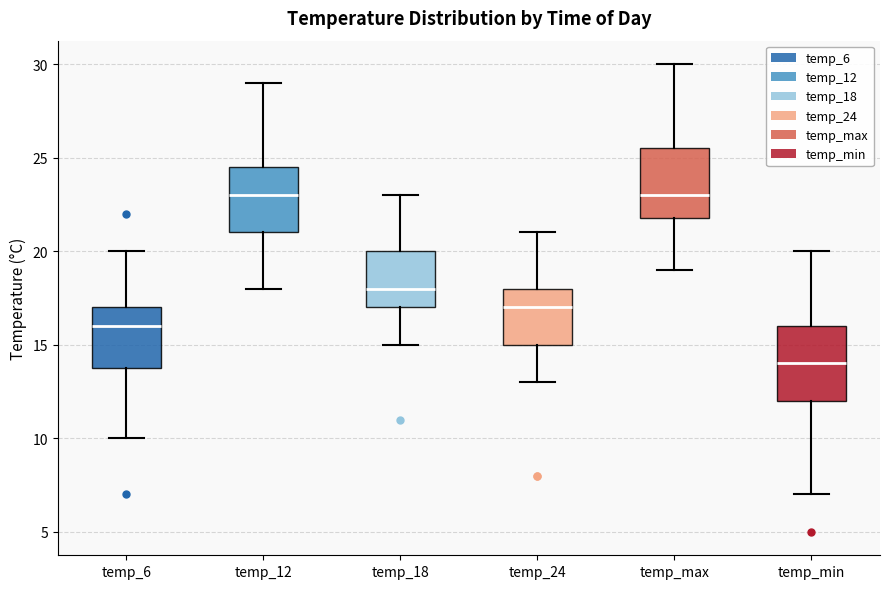

Reading left to right, read every box against the y-axis: the position of its median line, the range the box covers, and the ends of its whiskers. The values are not printed on the chart, so give them approximately, as read against the axis.

temp_6: median 16.0, box 14.0 to 17.0, whiskers 10.0 to 20.0
temp_12: median 23.0, box 21.0 to 24.5, whiskers 18.0 to 29.0
temp_18: median 18.0, box 17.0 to 20.0, whiskers 15.0 to 23.0
temp_24: median 17.0, box 15.0 to 18.0, whiskers 13.0 to 21.0
temp_max: median 23.0, box 22.0 to 25.5, whiskers 19.0 to 30.0
temp_min: median 14.0, box 12.0 to 16.0, whiskers 7.0 to 20.0